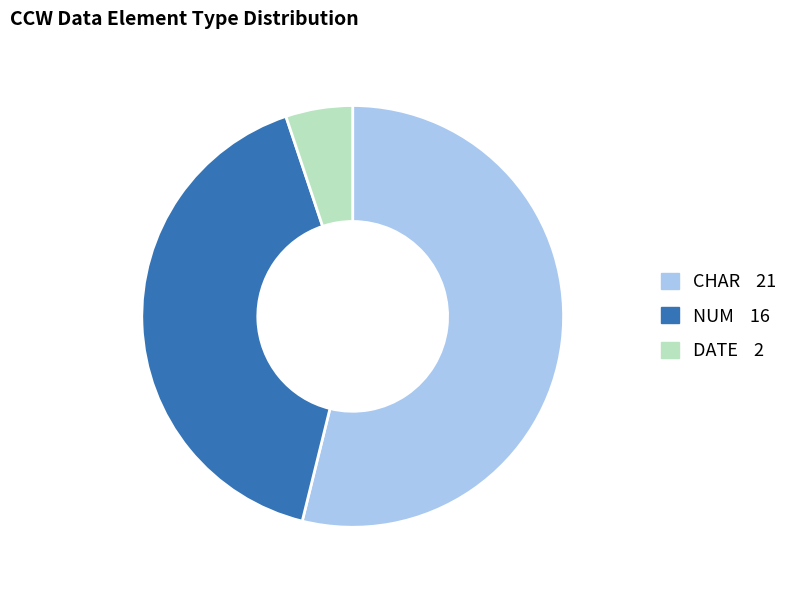

Is there any slice that represents more than half of the pie?

Yes